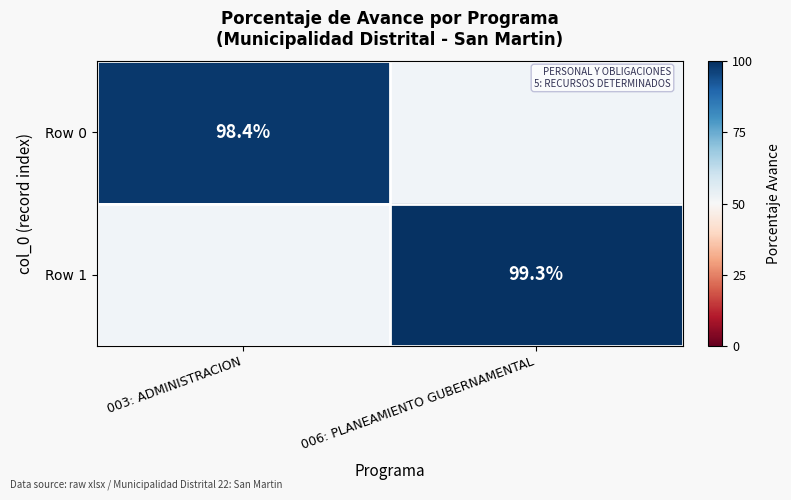

The value of Row 0 at 003: ADMINISTRACION is 44.6. True or false?

False